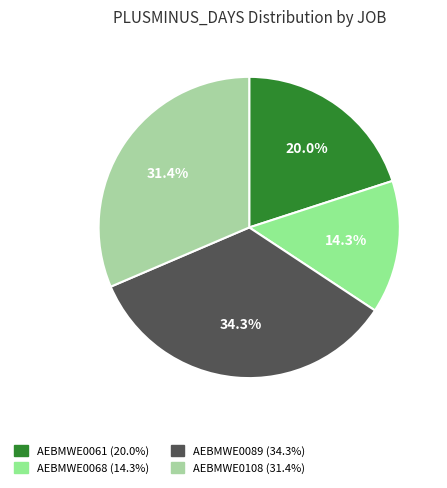

What is the largest slice in the pie chart?

AEBMWE0089 (34.3%)